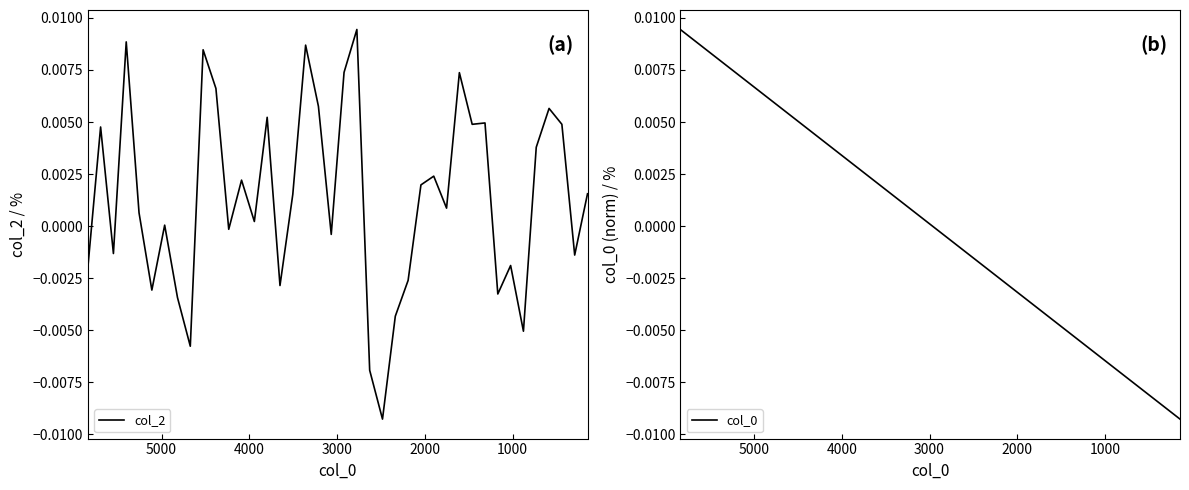

List the series in order of their peak value, highest first.

col_2, col_0